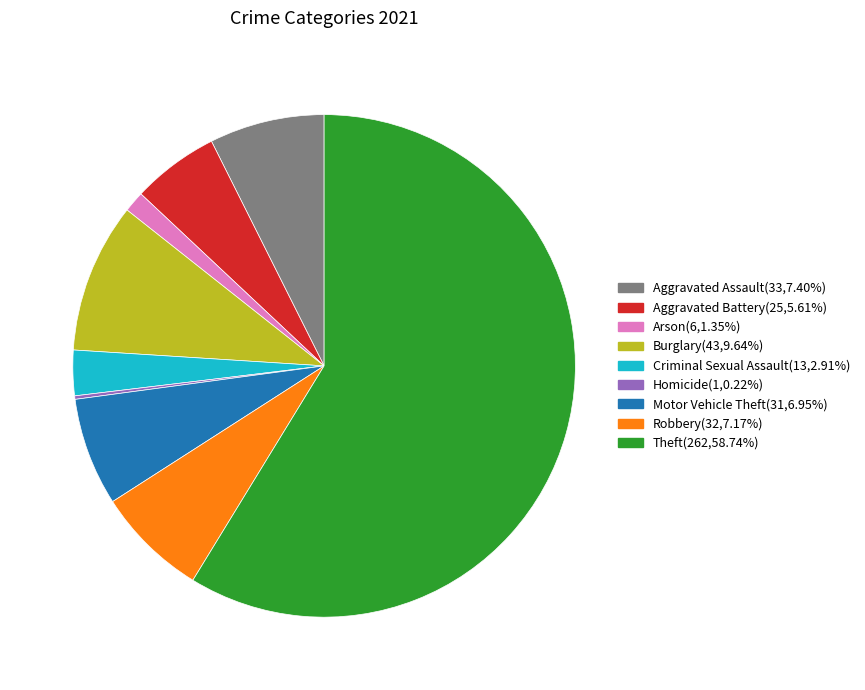

What is the ratio of the value at Burglary to the value at Motor Vehicle Theft?

1.4